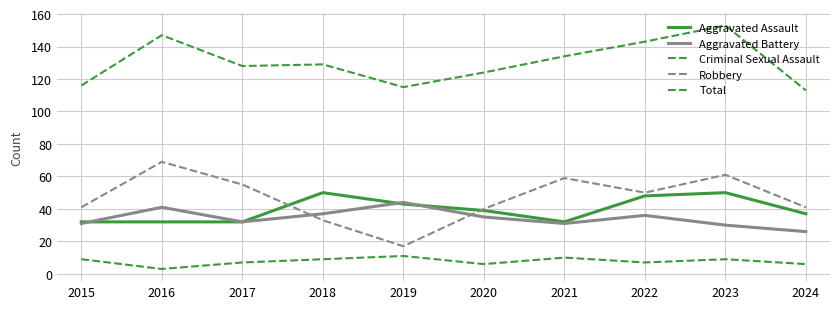

How many lines are shown in the chart?

5